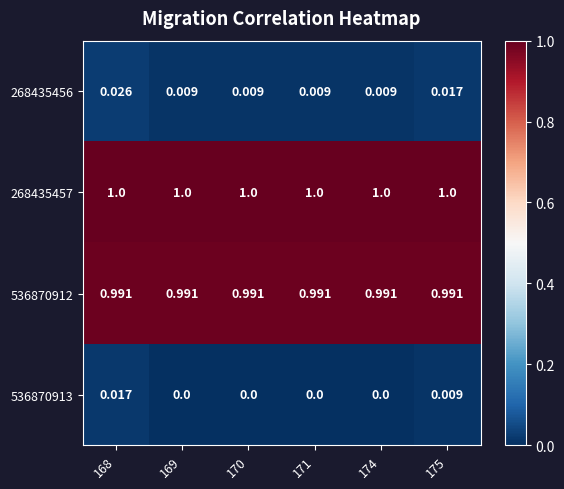

What is the maximum value shown in the chart?

1.0